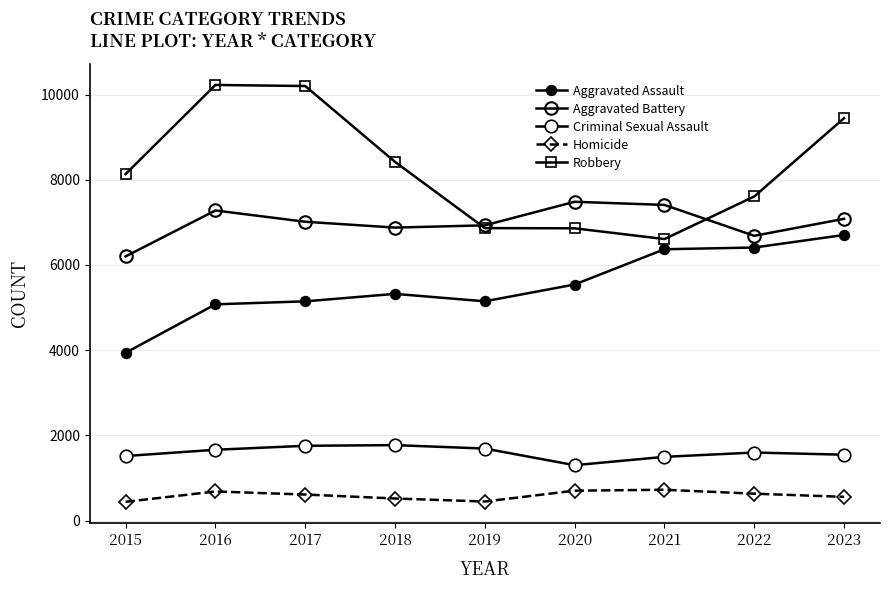

Reading left to right, list all the values displayed in this chart.

Aggravated Assault: 2015=3940	2016=5077	2017=5147	2018=5322	2019=5148	2020=5542	2021=6370	2022=6410	2023=6705
Aggravated Battery: 2015=6202	2016=7280	2017=7015	2018=6878	2019=6931	2020=7484	2021=7410	2022=6685	2023=7084
Criminal Sexual Assault: 2015=1516	2016=1663	2017=1756	2018=1772	2019=1691	2020=1301	2021=1497	2022=1598	2023=1547
Homicide: 2015=441	2016=684	2017=612	2018=519	2019=448	2020=703	2021=724	2022=632	2023=558
Robbery: 2015=8134	2016=10226	2017=10201	2018=8420	2019=6866	2020=6861	2021=6609	2022=7609	2023=9447